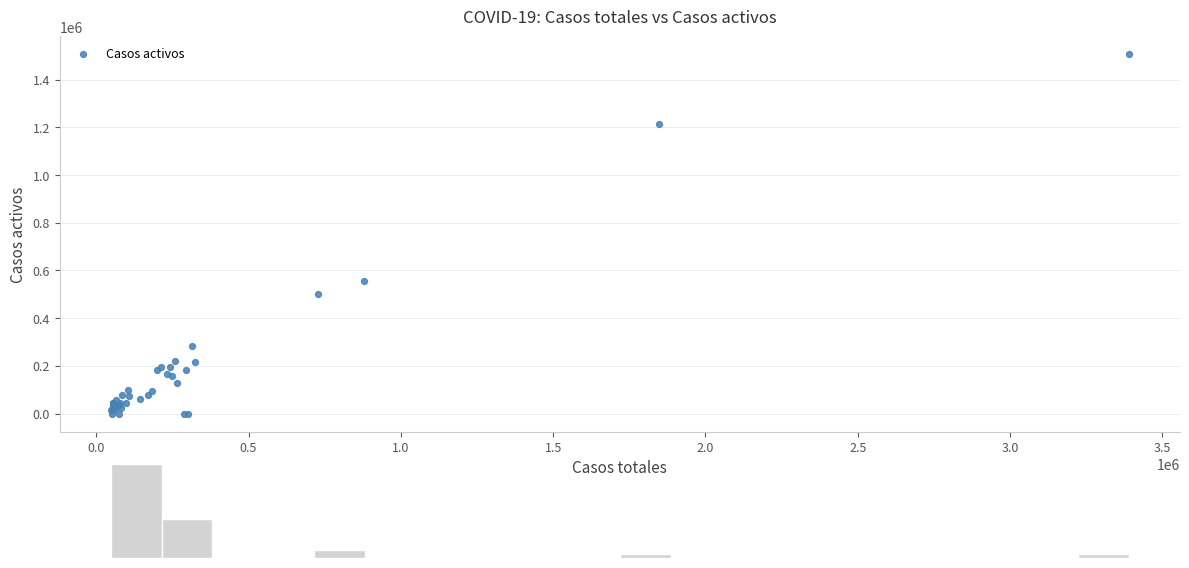

What Y value in the scatter plot is closest to 753047?

554370